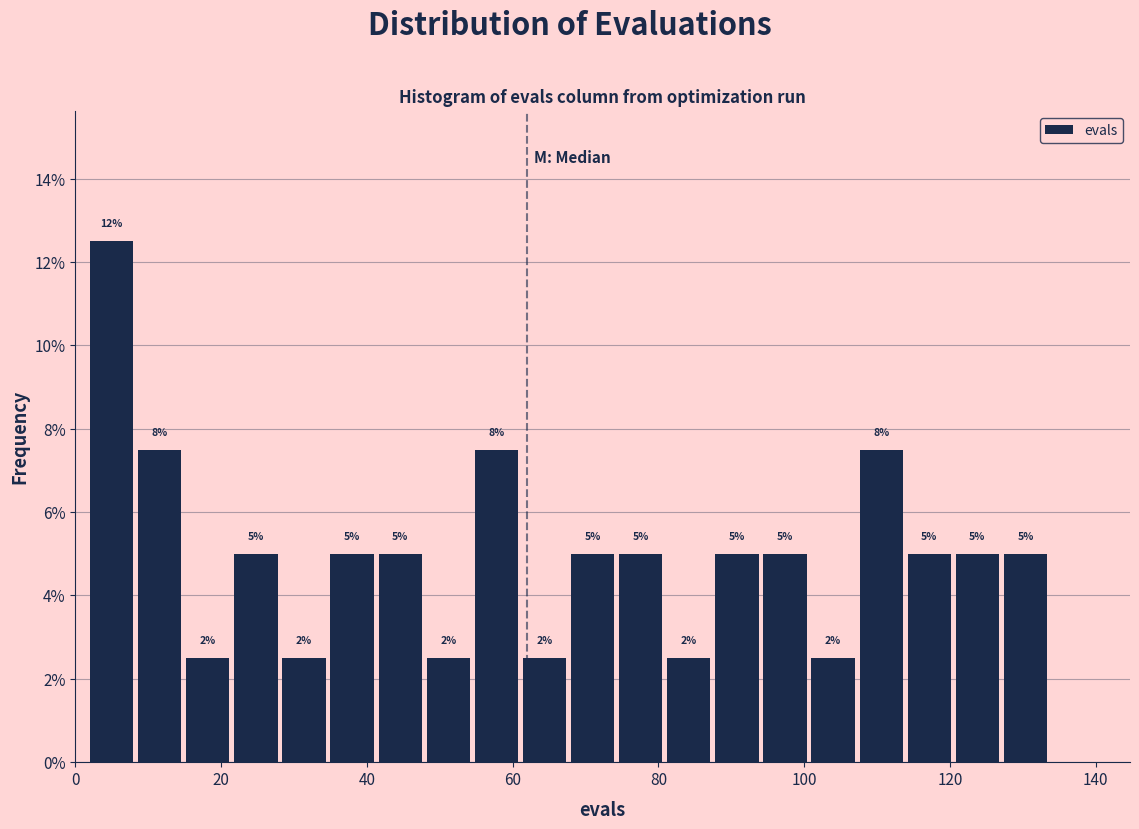

Read against the x-axis, roughly where is the centre of the tallest bar?

4